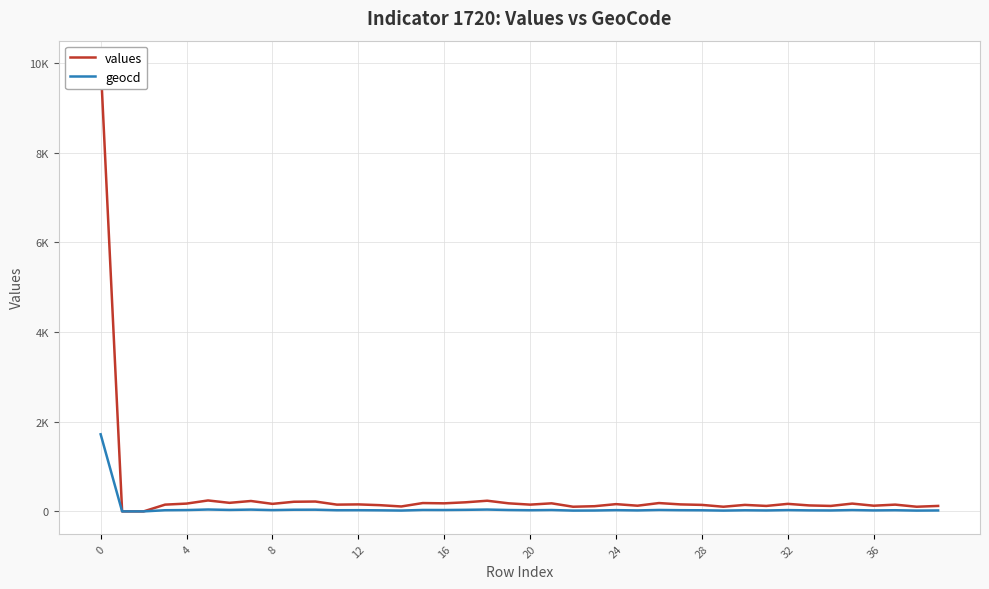

What are all the series names shown in the legend?

values, geocd